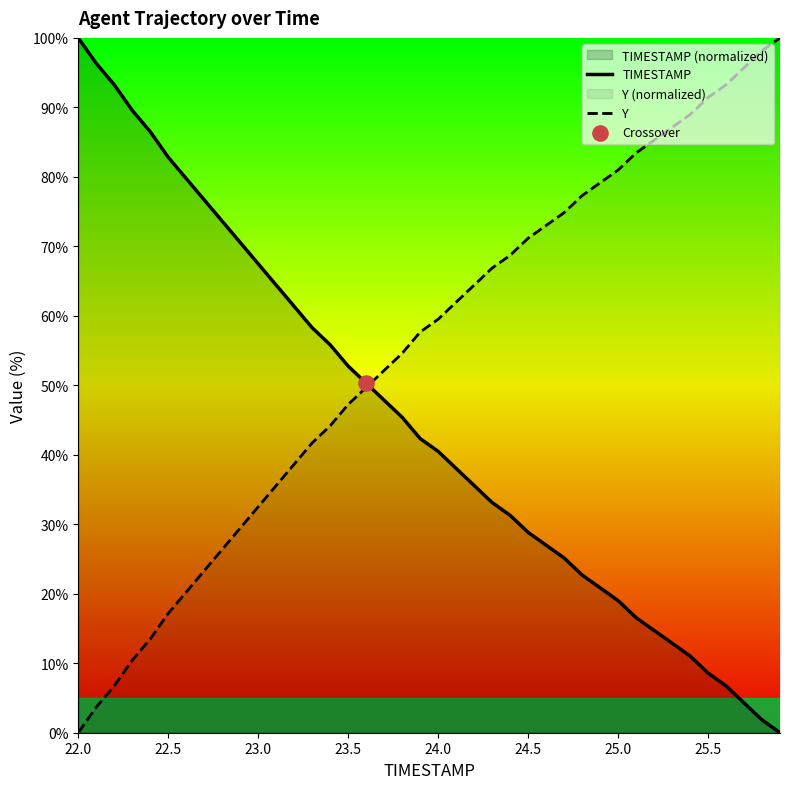

At which category is the sum across all series the highest?

22.0